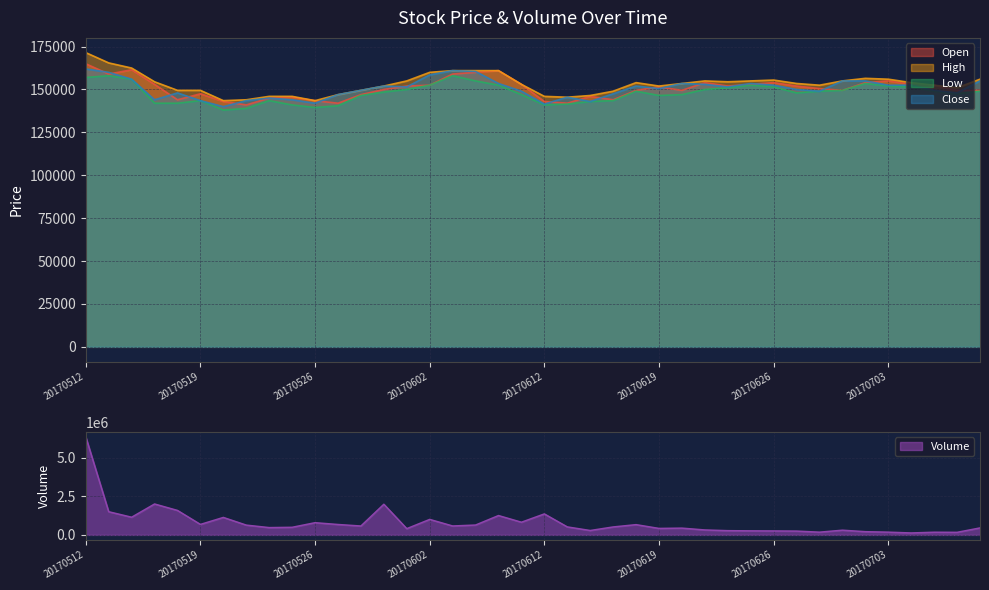

What is the sum of the Volume values at 20170704 and 20170707?

577814